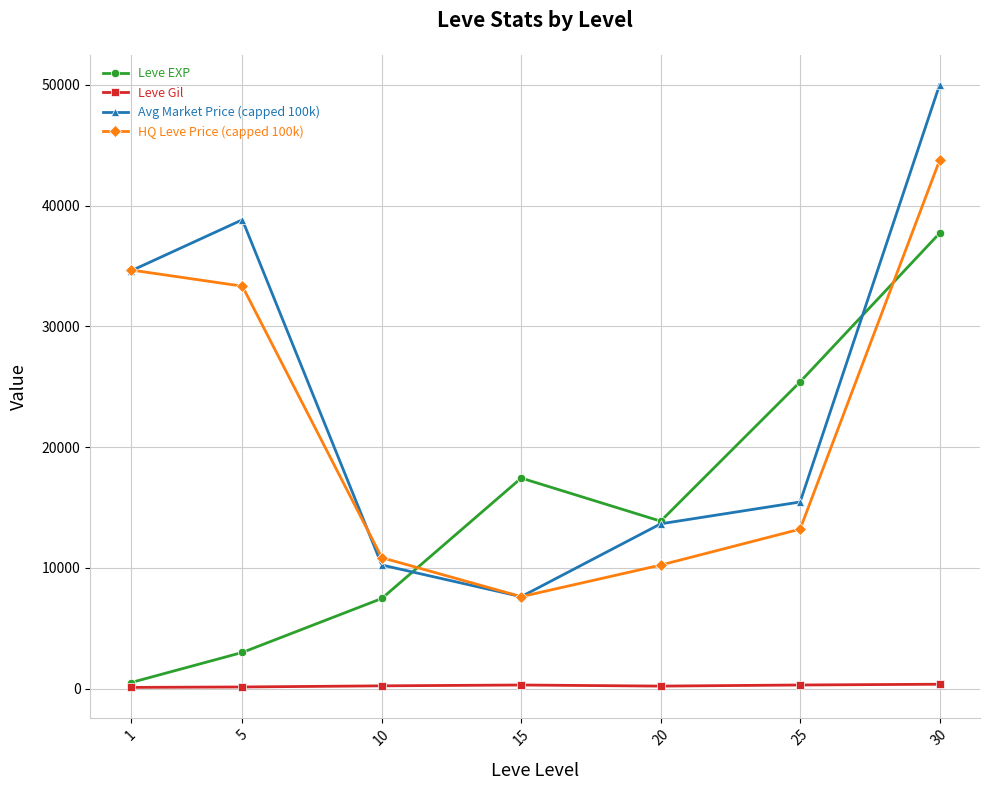

Read the Leve EXP value at 1.

510.2